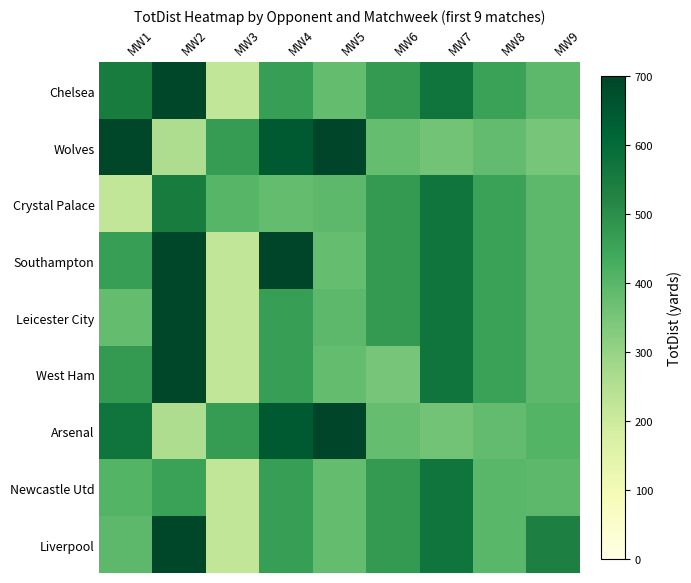

What is the total value across all series at MW2?

4984